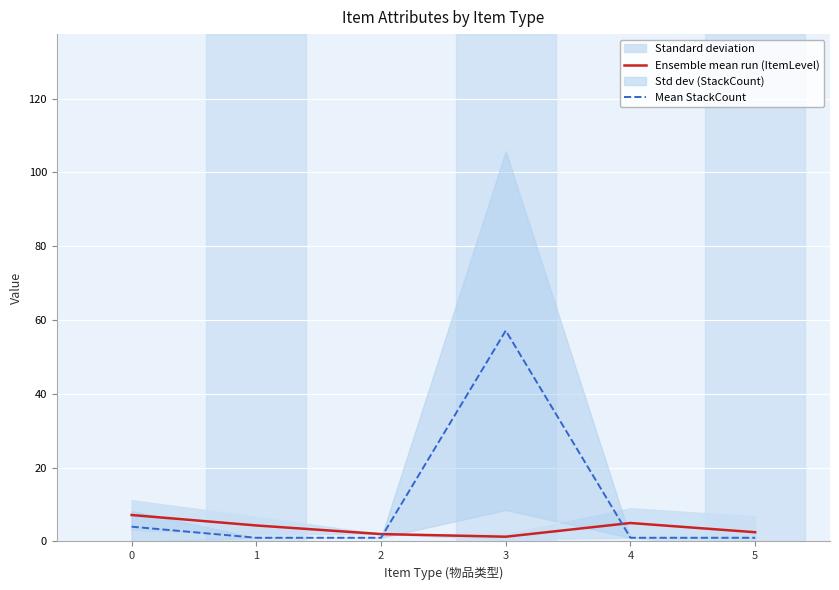

The Ensemble mean run (ItemLevel) series shows 0.6 at 3. True or false?

False